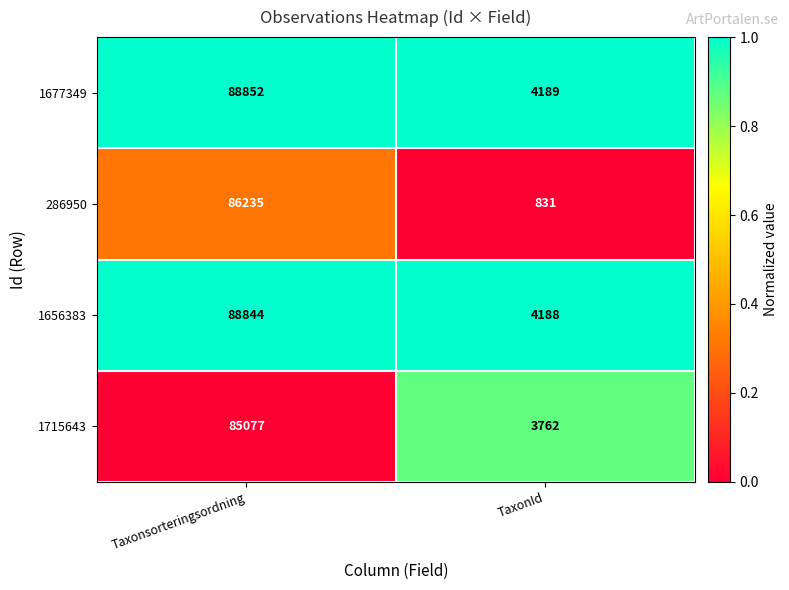

Reading left to right, list all the values displayed in this chart.

1677349: 88852	4189
286950: 86235	831
1656383: 88844	4188
1715643: 85077	3762